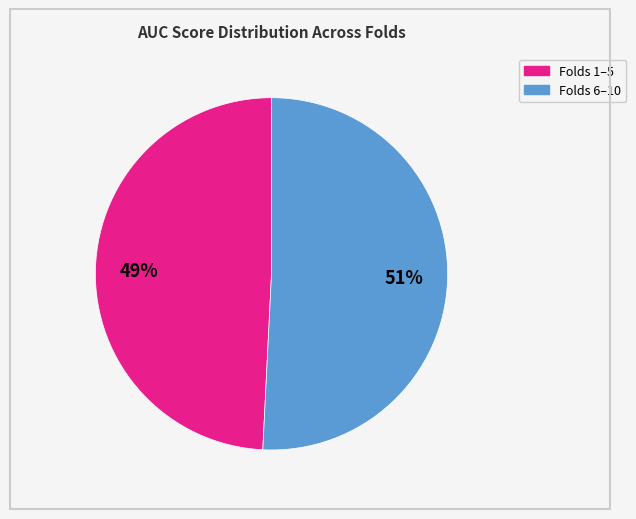

Is there a majority slice in this chart?

Yes